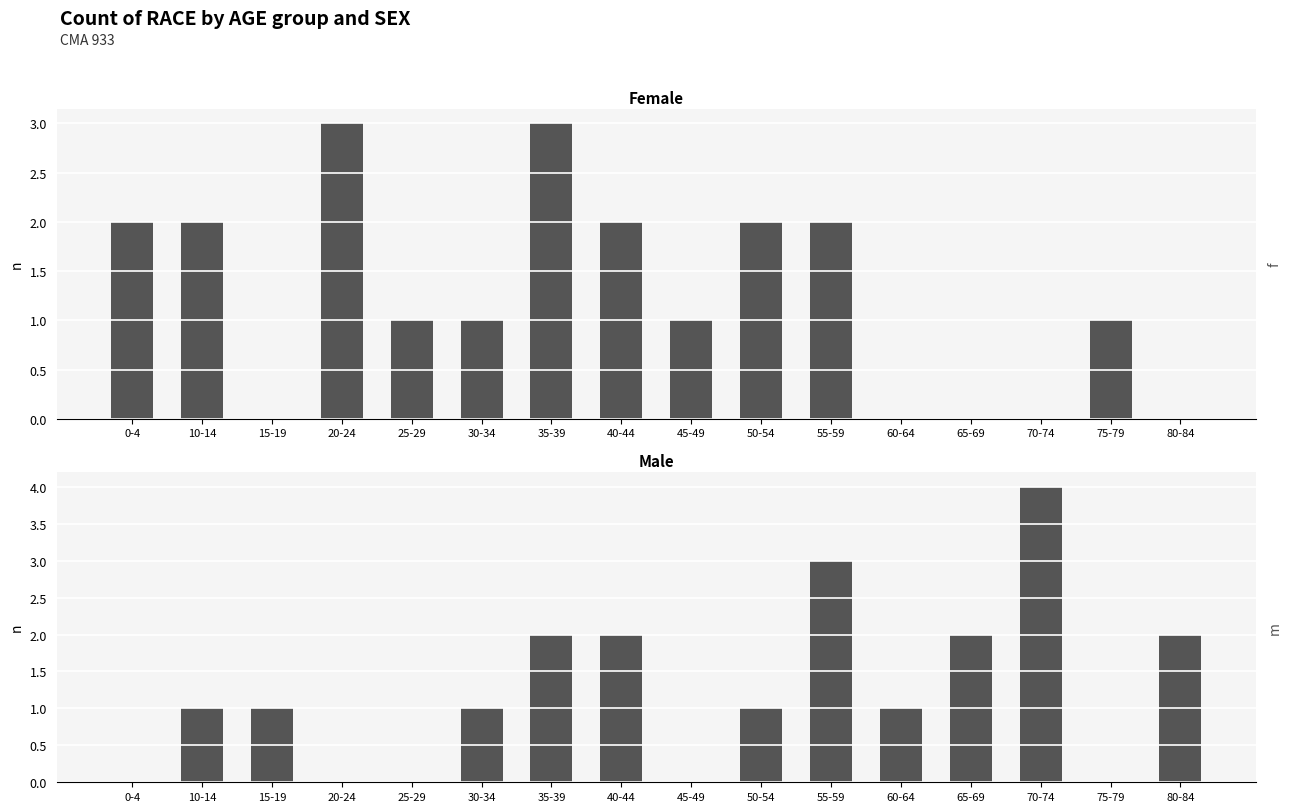

What is the difference between the second highest and minimum values in the Female series?

3